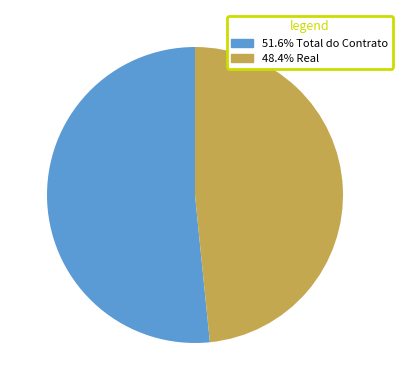

Does any single category account for the majority?

Yes